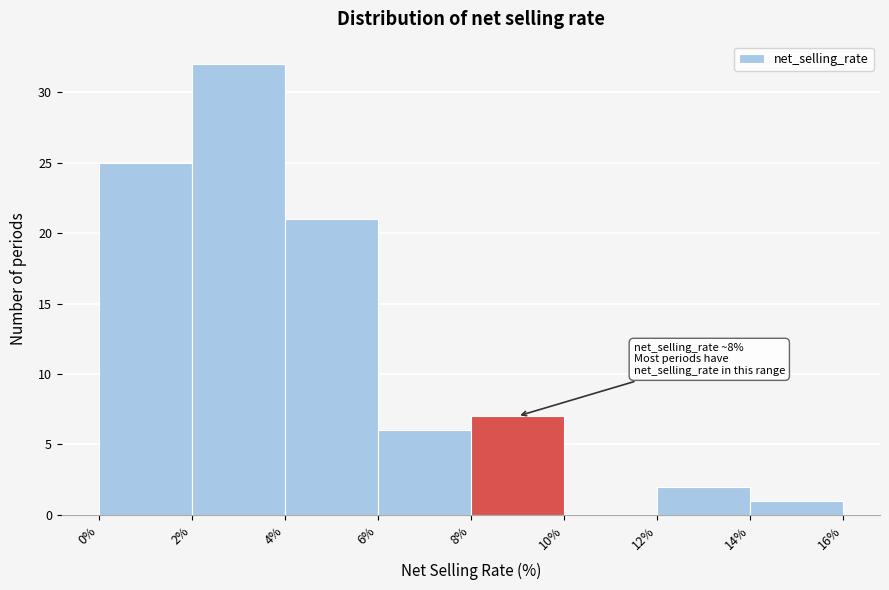

Which range on the x-axis has the tallest bar?

2% to 4%